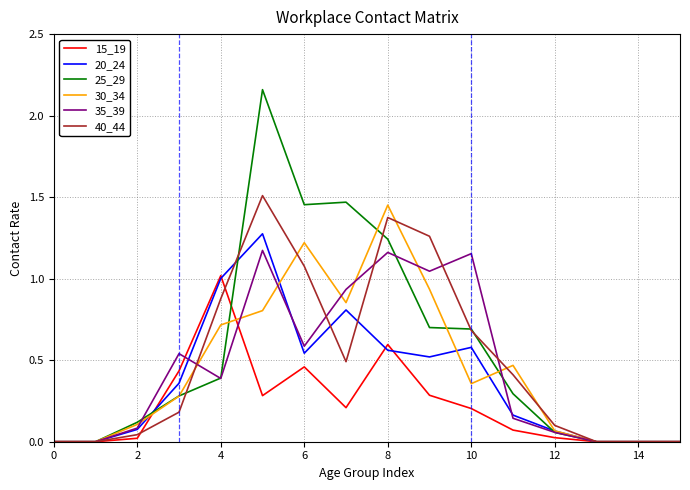

Which series has the widest spread of values?

25_29